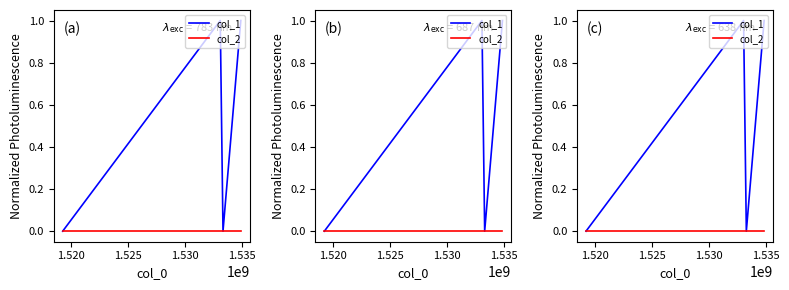

In col_1, how many points are higher than both neighbors (excluding endpoints)?

1